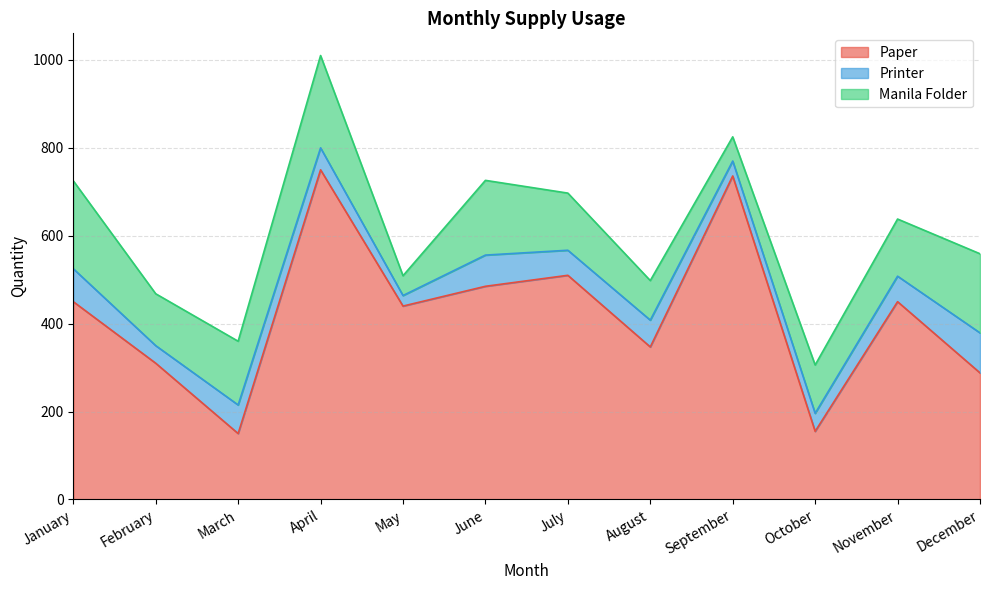

What is the total value across all series at February?

468